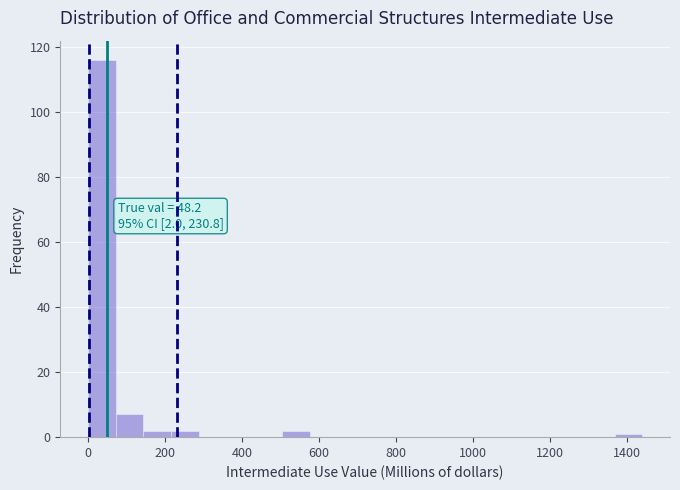

Around what value on the x-axis is the tallest bar? Give the approximate position of its centre, as read against the axis.

40